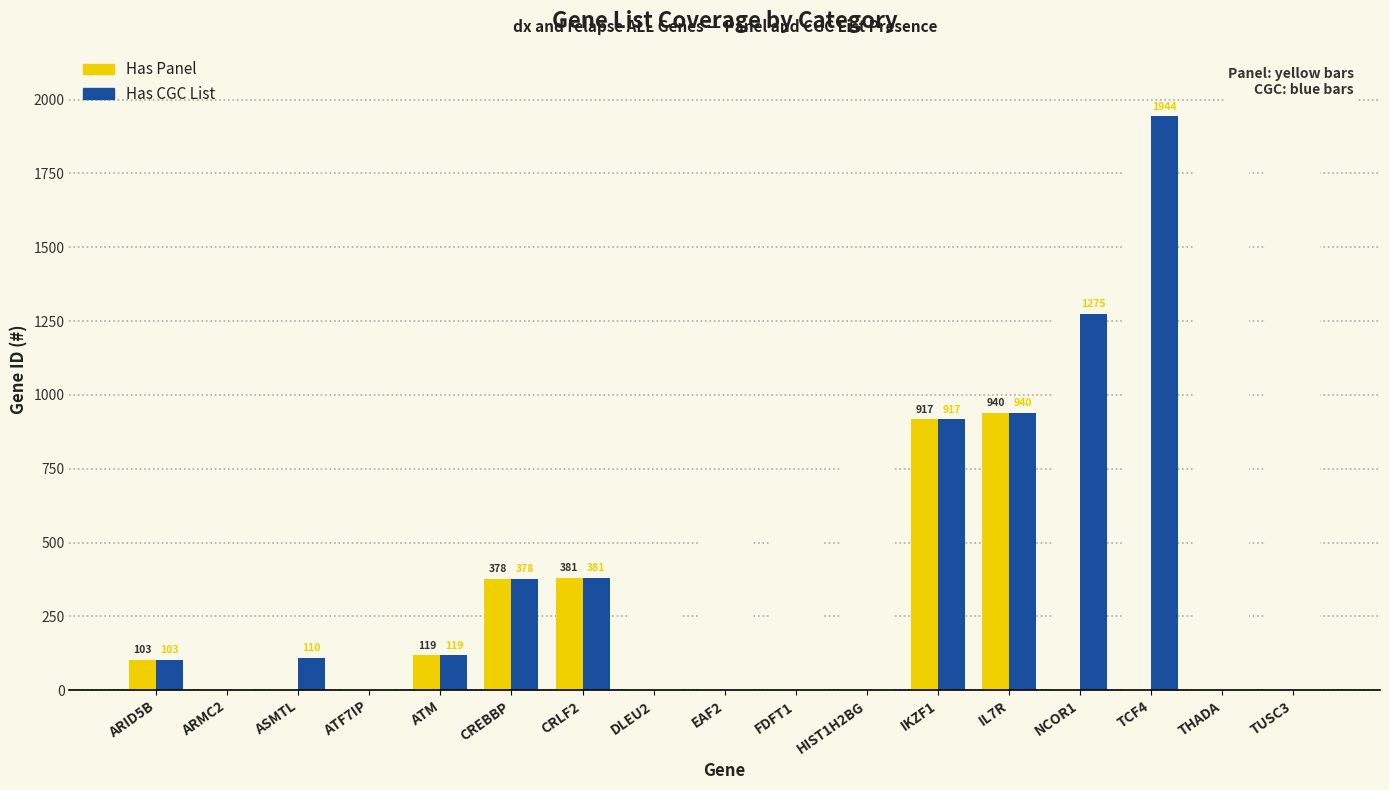

How many bars are there in total?

34